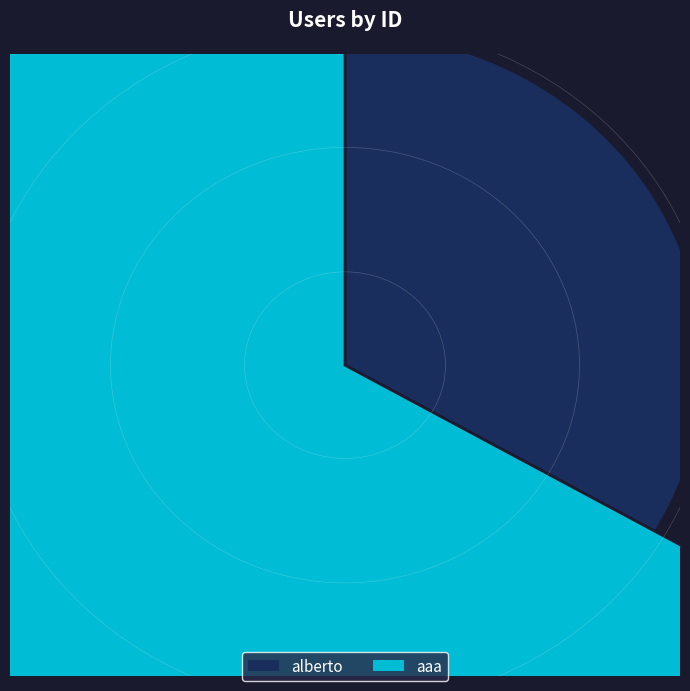

Count the number of slices in the pie.

2